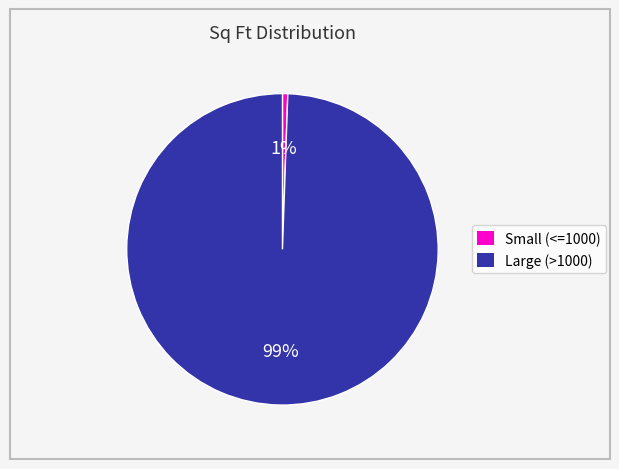

Is there any slice that represents more than half of the pie?

Yes